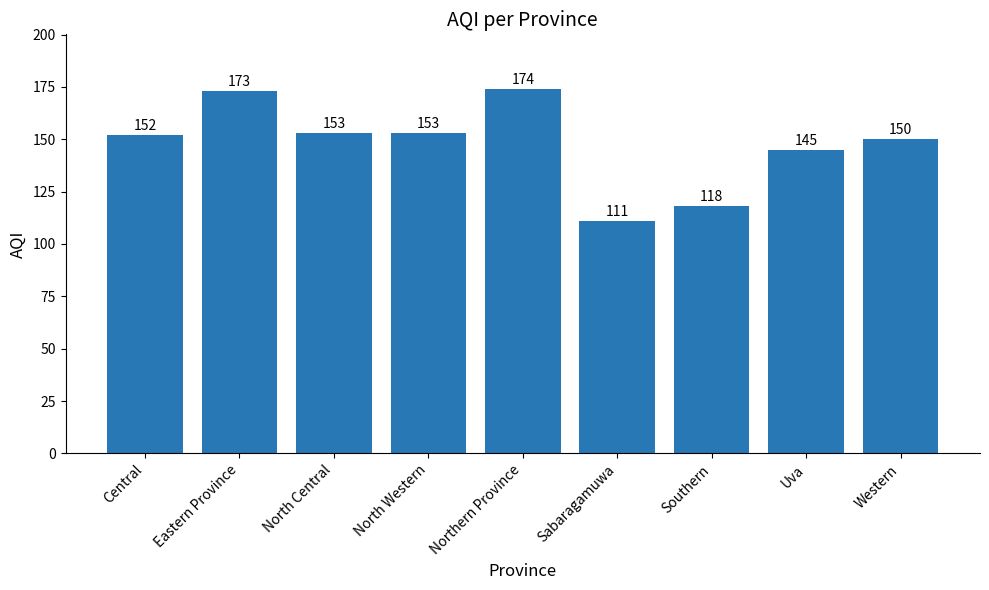

What is the label of the 6th bar from the left?

Sabaragamuwa